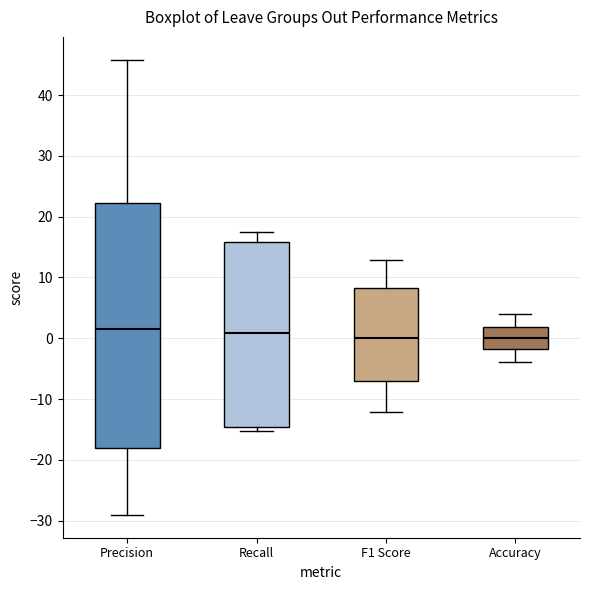

Which box is the tallest, from its lower edge to its upper edge?

Precision